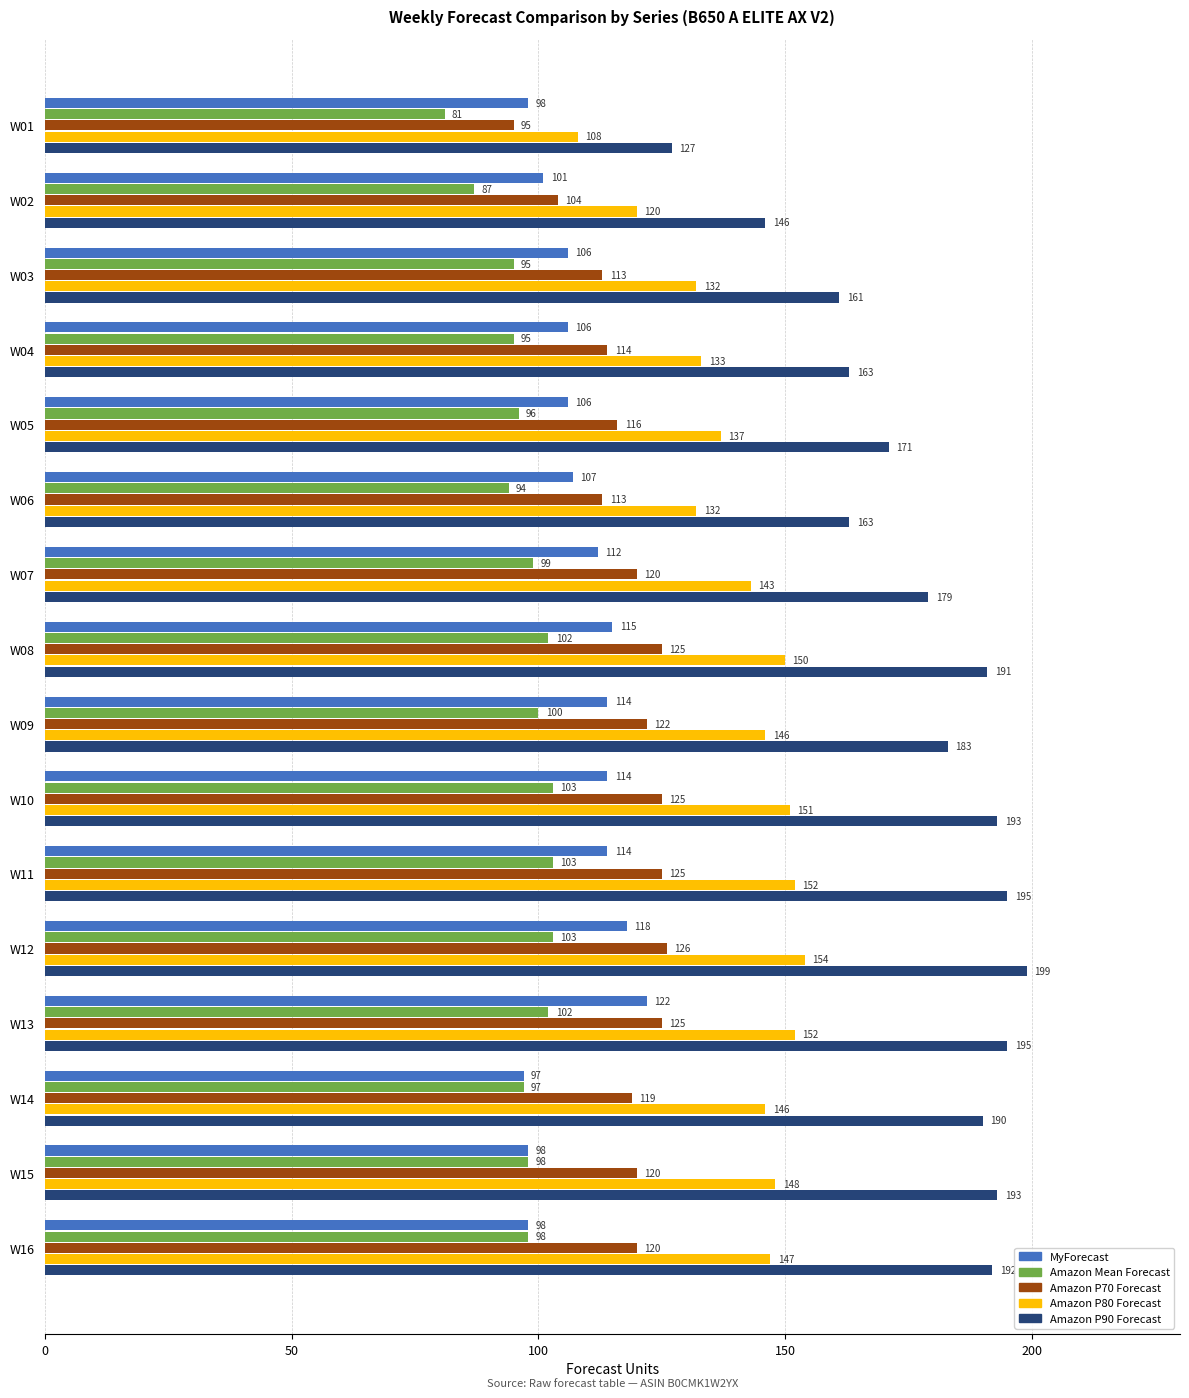

List the series in order of their peak value, lowest first.

Amazon Mean Forecast, MyForecast, Amazon P70 Forecast, Amazon P80 Forecast, Amazon P90 Forecast